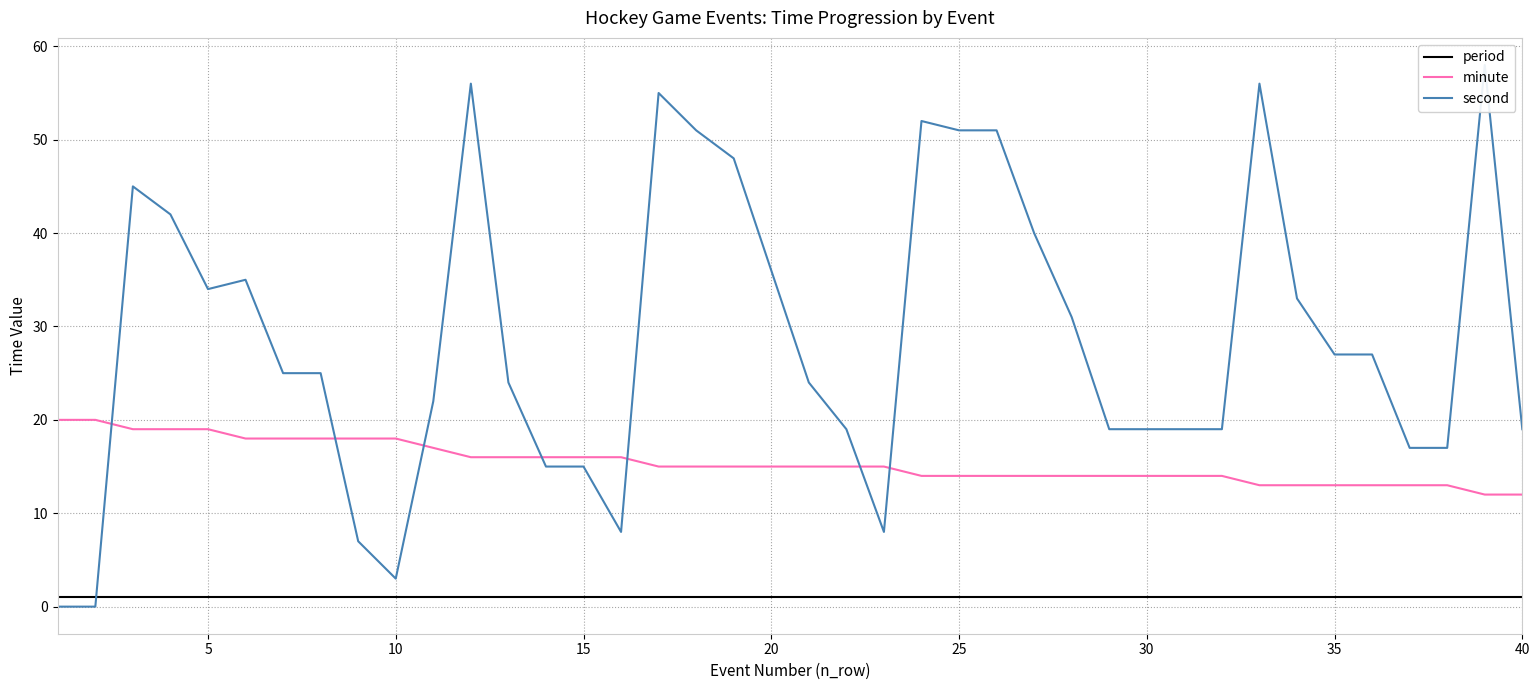

Reading right to left, list all the values displayed in this chart.

period: 1	1	1	1	1	1	1	1	1	1	1	1	1	1	1	1	1	1	1	1	1	1	1	1	1	1	1	1	1	1	1	1	1	1	1	1	1	1	1	1
minute: 12	12	13	13	13	13	13	13	14	14	14	14	14	14	14	14	14	15	15	15	15	15	15	15	16	16	16	16	16	17	18	18	18	18	18	19	19	19	20	20
second: 19	58	17	17	27	27	33	56	19	19	19	19	31	40	51	51	52	8	19	24	36	48	51	55	8	15	15	24	56	22	3	7	25	25	35	34	42	45	0	0